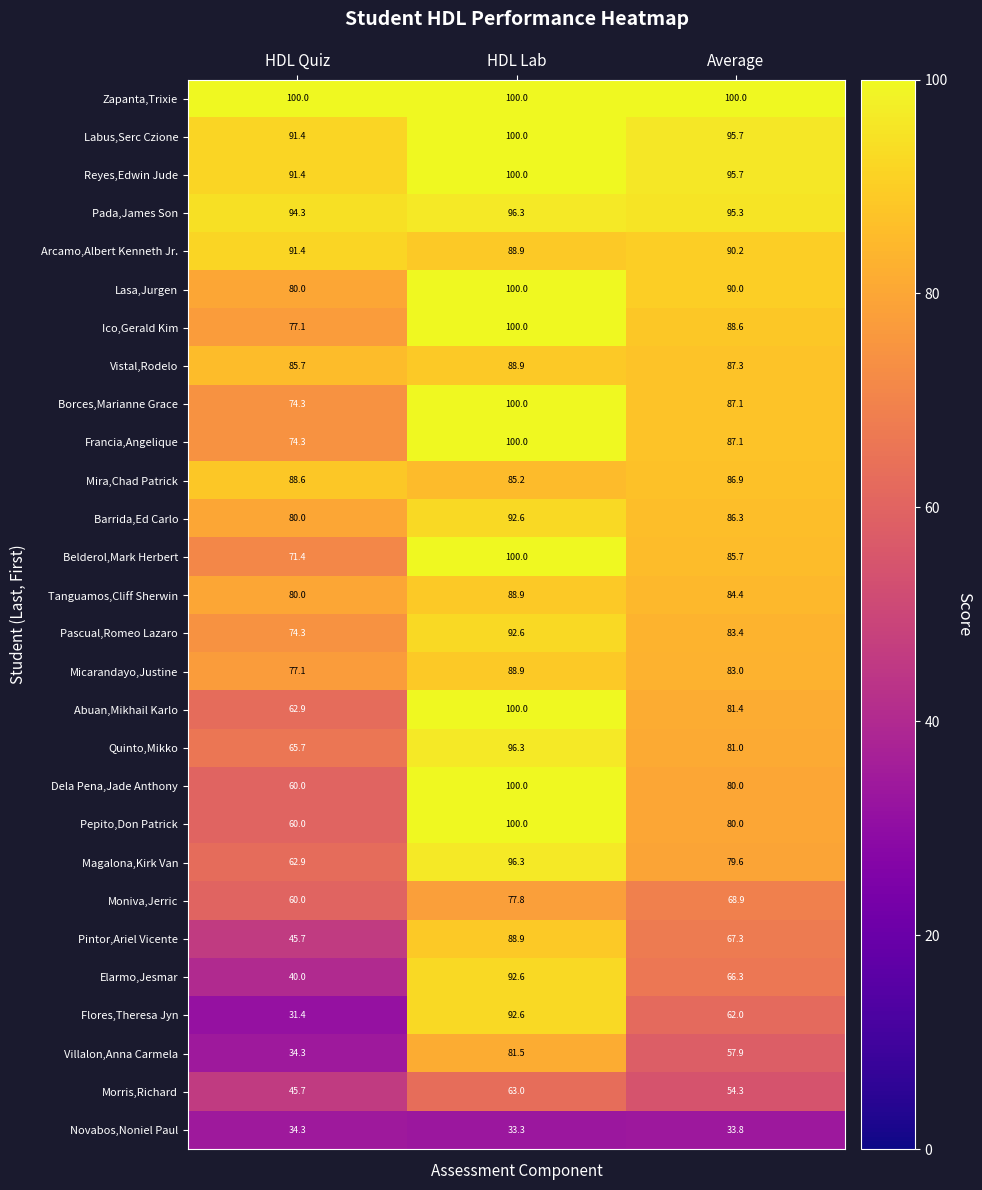

Rank the categories by Labus,Serc Czione value from lowest to highest.

HDL Quiz, Average, HDL Lab